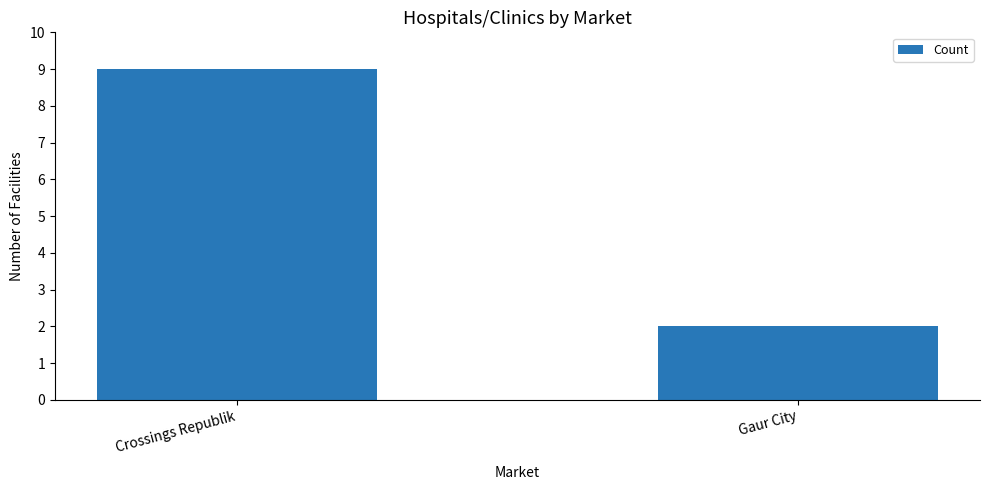

True or false: the data shows 1 at Gaur City.

False